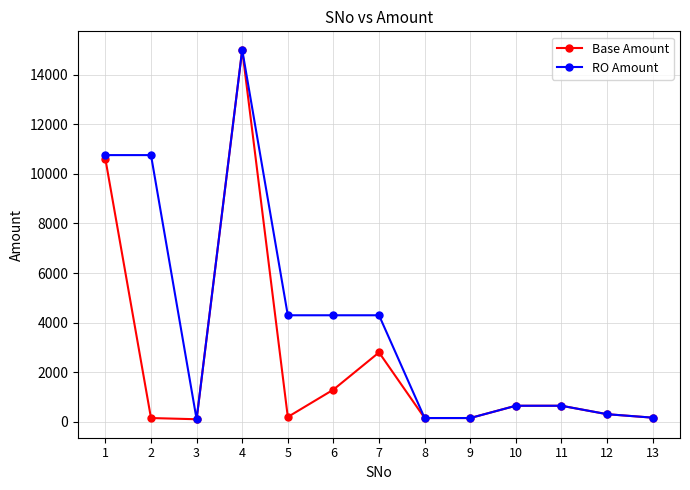

How many data points in RO Amount are less than 650?

5